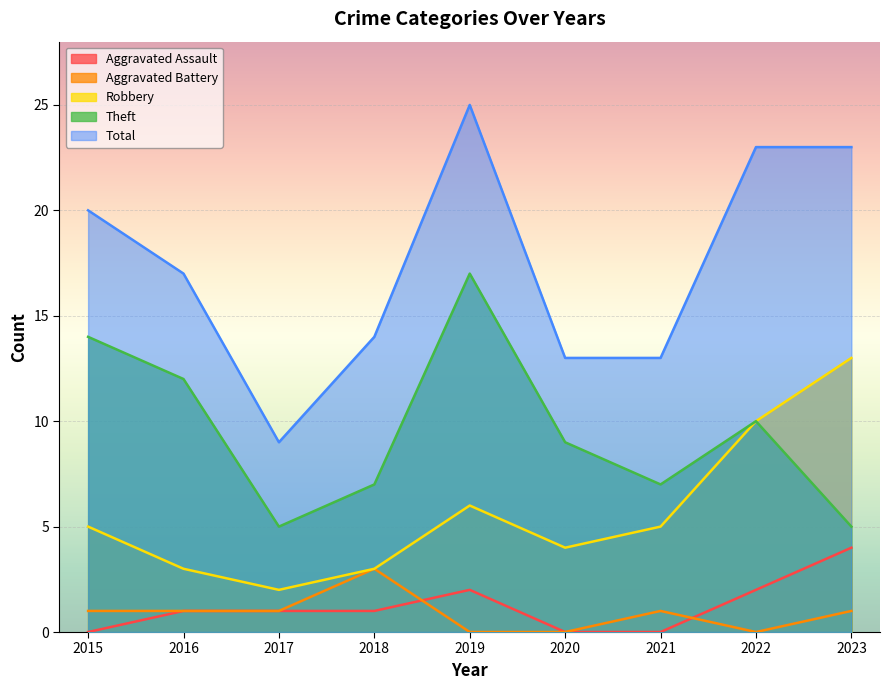

True or false: Theft has more than 1 interior local peaks.

True